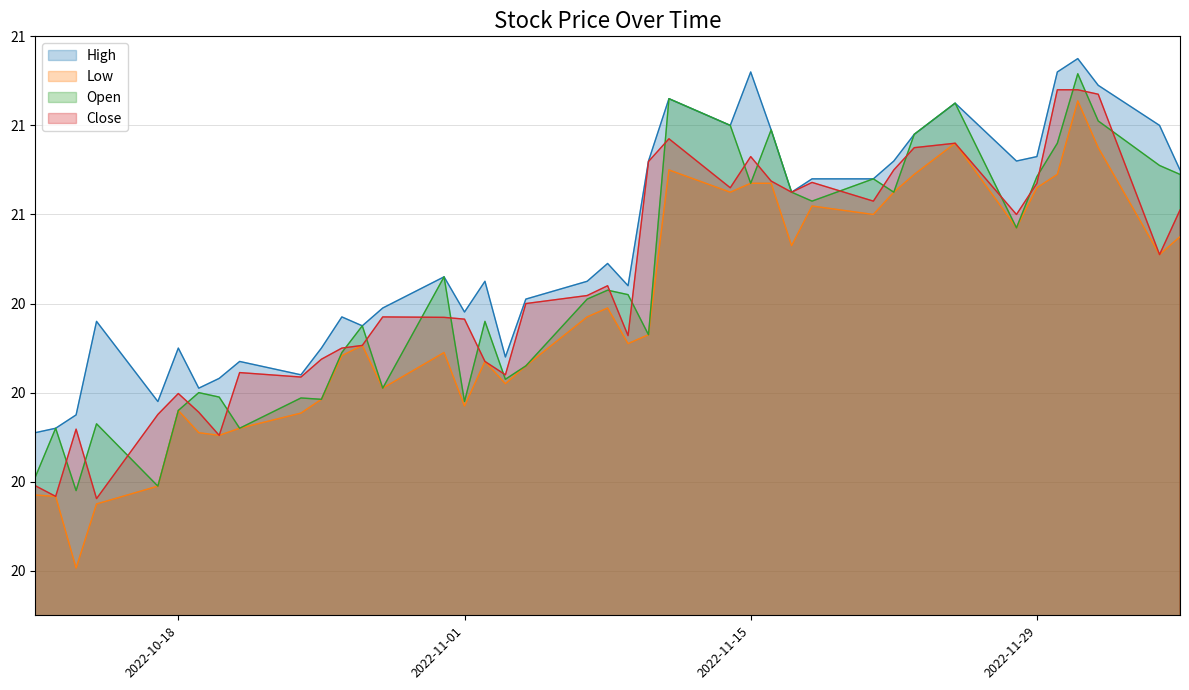

At 2022-12-05, list the series in order from smallest to largest.

Low, Close, Open, High